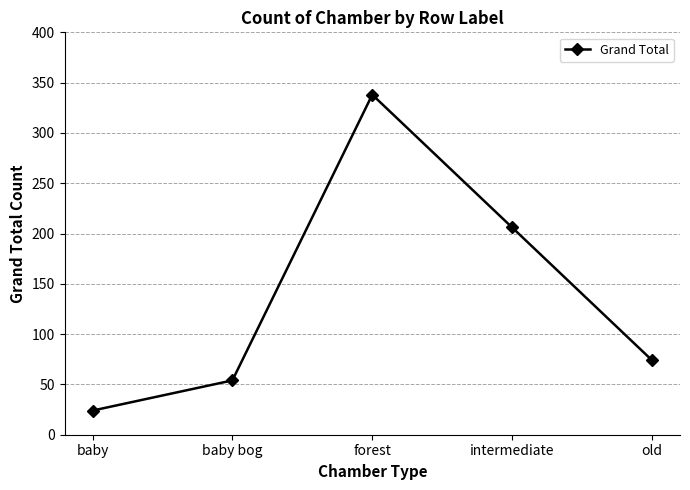

Reading left to right, extract all data points from this chart.

24	54	338	206	74